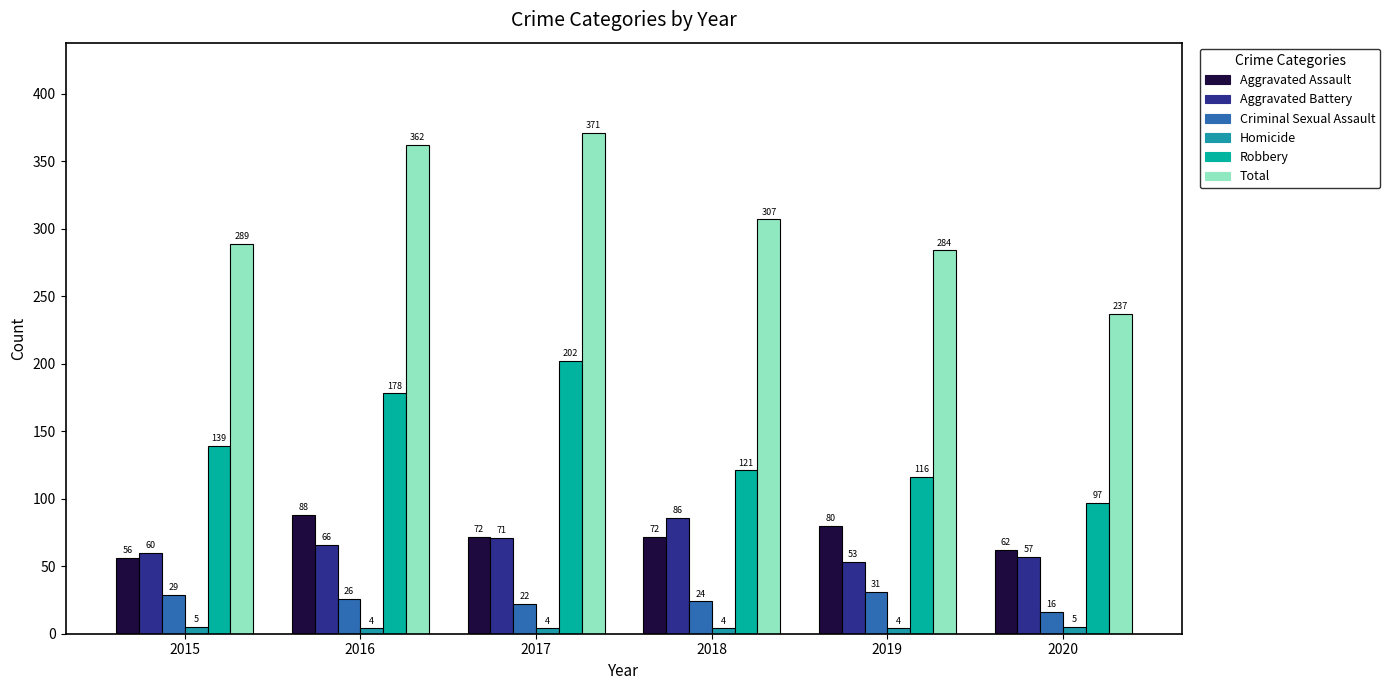

What is the approximate value of Criminal Sexual Assault at 2019, to the nearest 10?

30